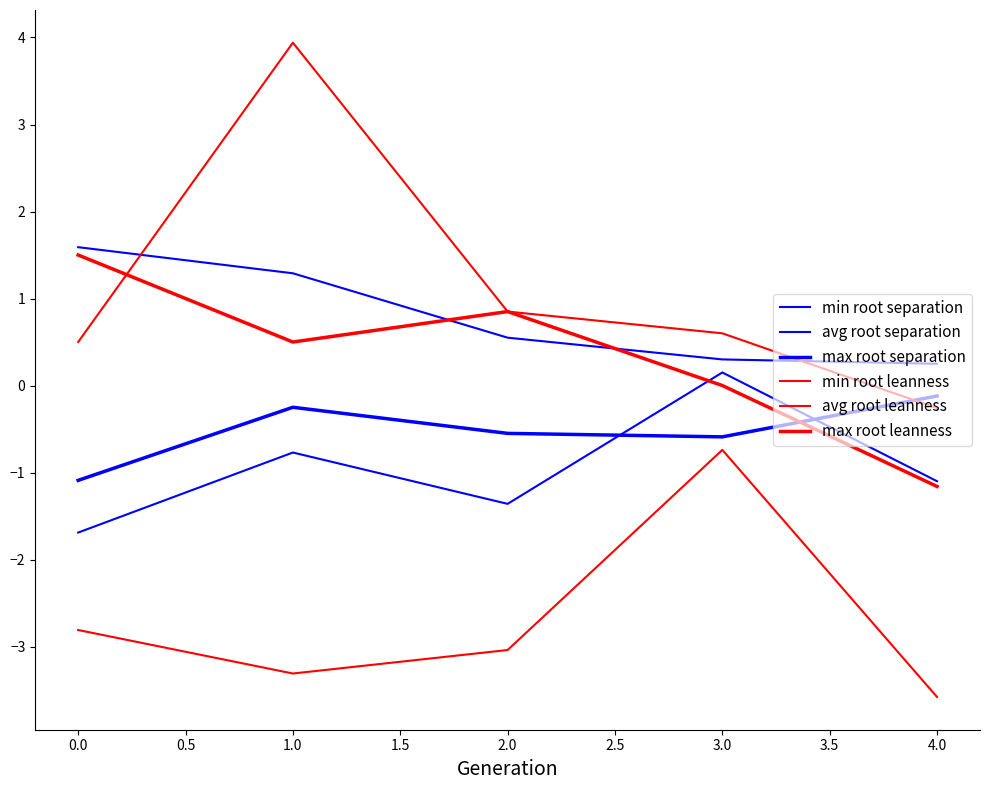

Is this an area chart (filled region under the line)?

No